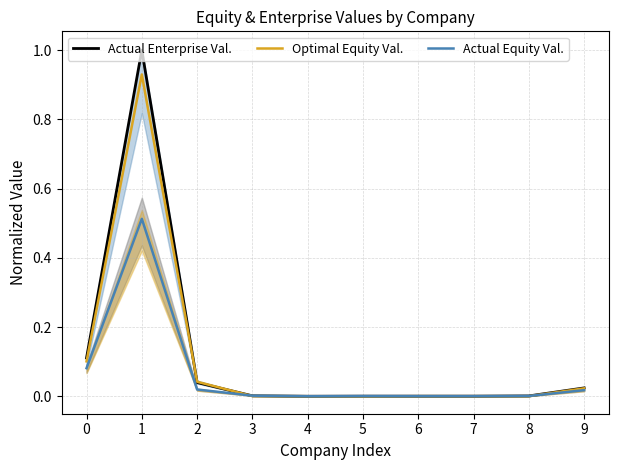

True or false: Actual Equity Val. has a value of 0.0 at 3.

True